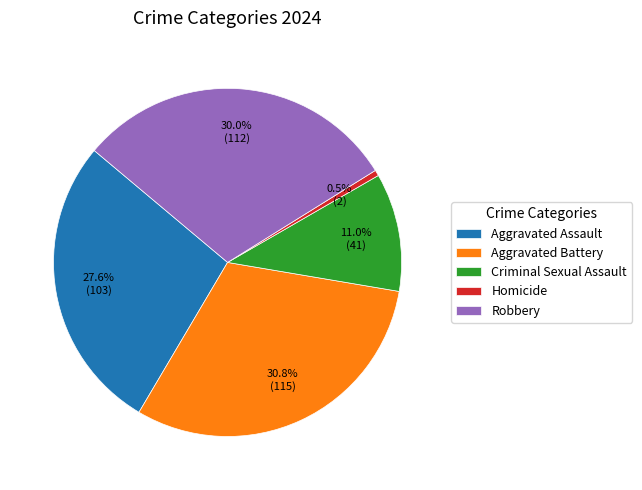

Rank the categories by value from lowest to highest.

Homicide, Criminal Sexual Assault, Aggravated Assault, Robbery, Aggravated Battery